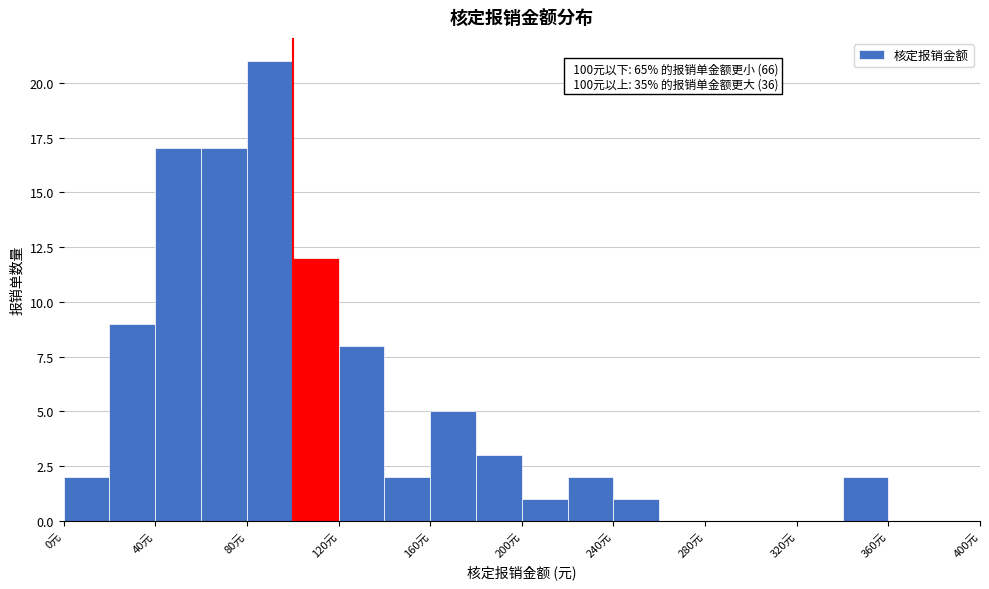

Over which range of the x-axis is the bar tallest?

80 to 100